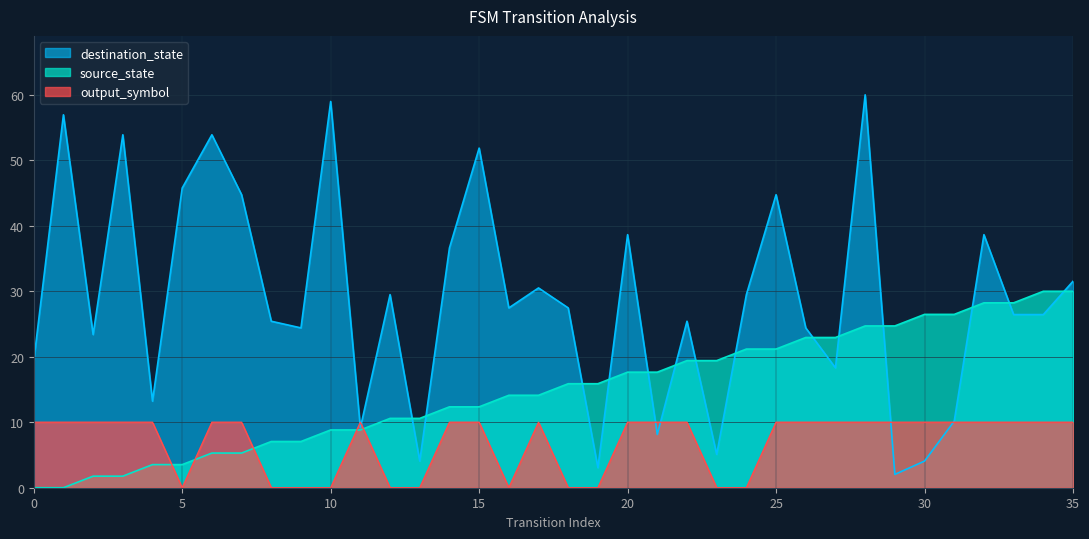

Which has a higher value, 29 or 35?

35